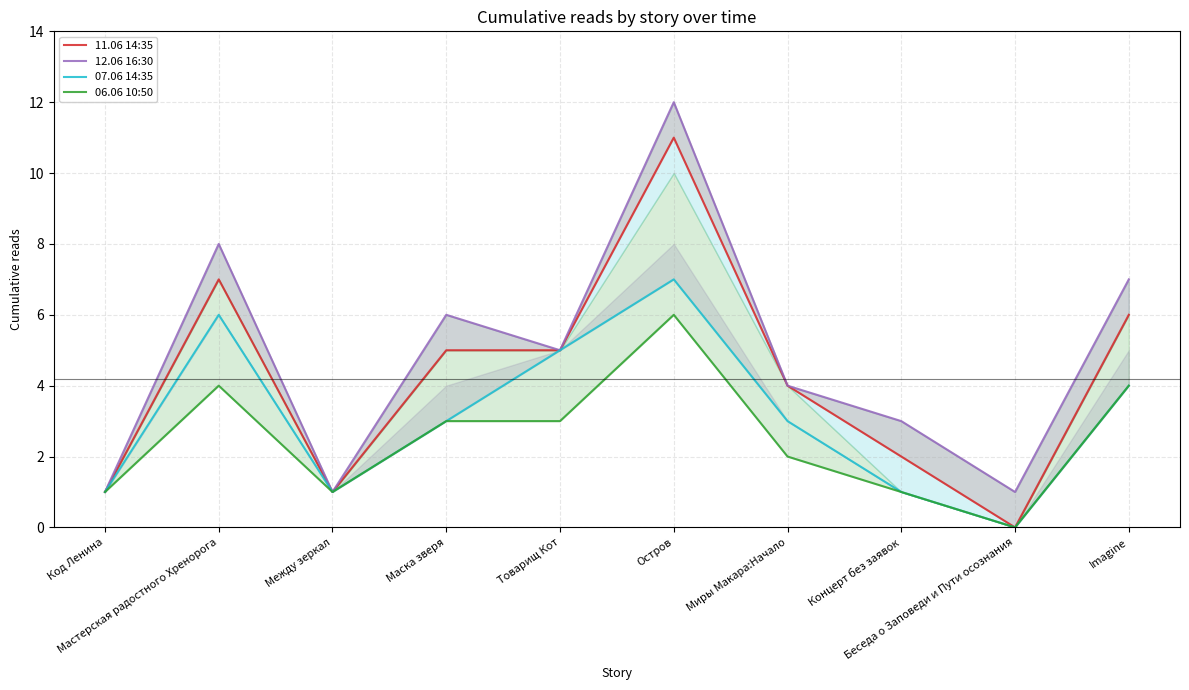

The 07.06 14:35 series shows 5 at Товарищ Кот. True or false?

True